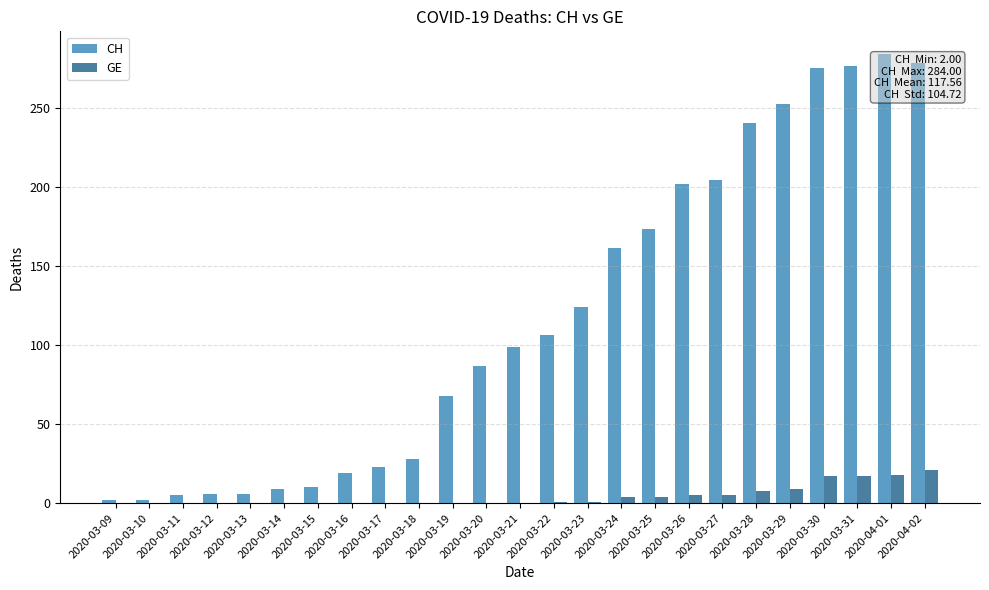

At which category does the chart reach its peak across all series?

2020-04-01